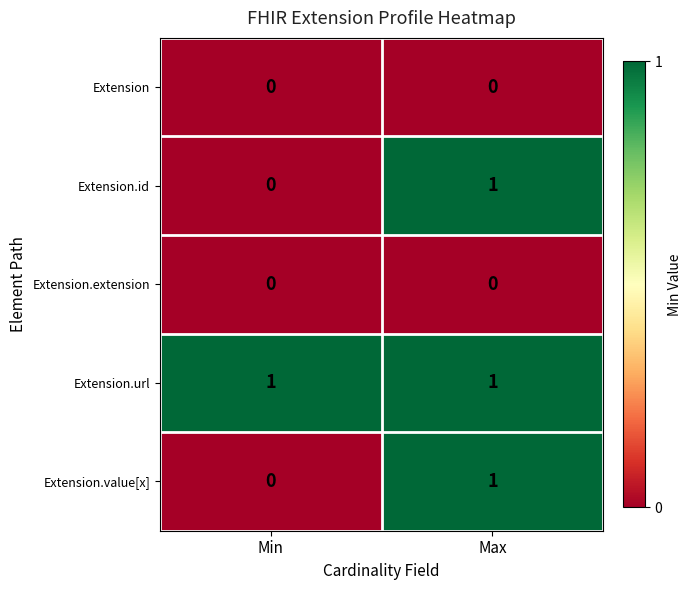

What is the total value across all series at Max?

3